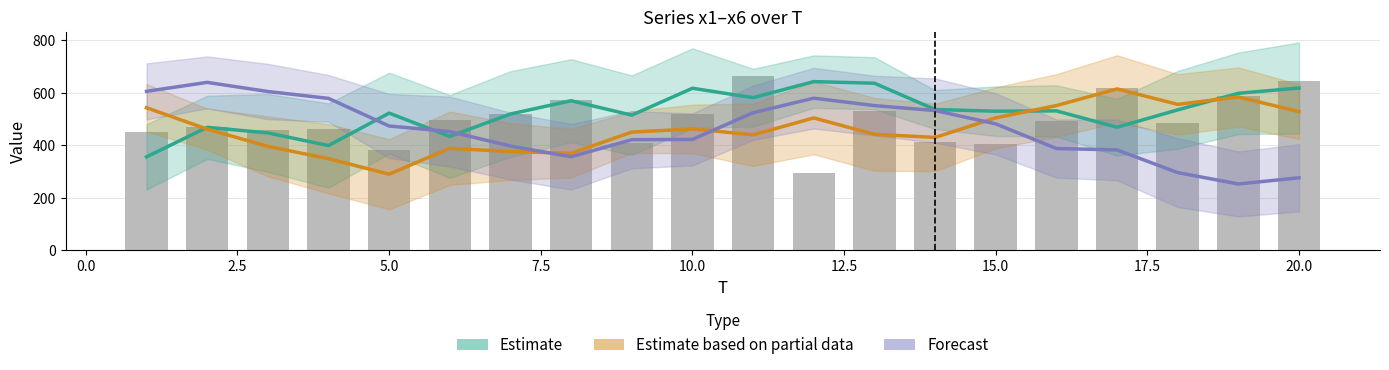

Reading right to left, what are all the values shown in this chart?

Estimate: 618.6	598.4	535.3	469.2	531.5	530.2	536.7	636.8	643.0	581.8	617.7	515.2	570.2	519.6	434.2	522.9	399.4	447.6	469.0	356.3
Estimate based on partial data: 528.6	584.5	556.3	615.0	551.8	505.0	430.4	442.2	504.6	440.3	462.9	450.6	370.2	376.5	389.2	290.4	349.4	396.4	462.0	543.4
Forecast: 276.6	253.2	296.4	382.9	388.2	482.1	532.7	551.6	579.9	524.5	422.7	421.7	356.7	397.6	452.7	473.9	579.1	605.2	640.0	605.9